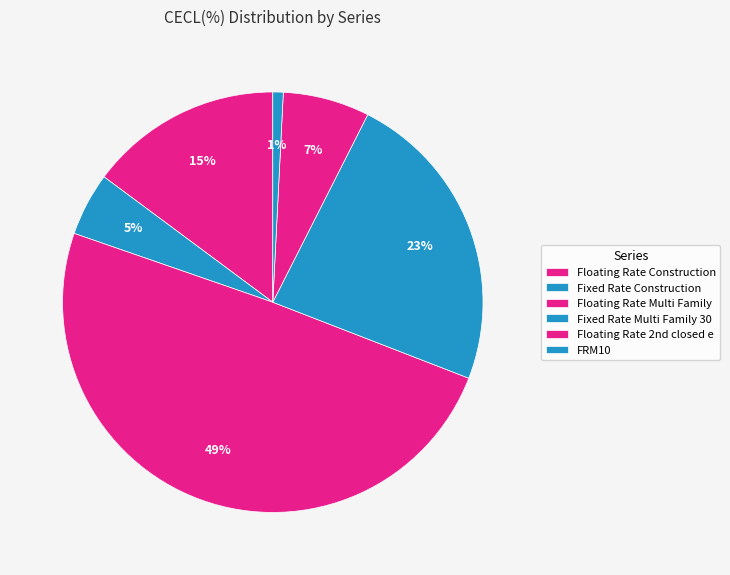

How many slices are in this pie chart?

6